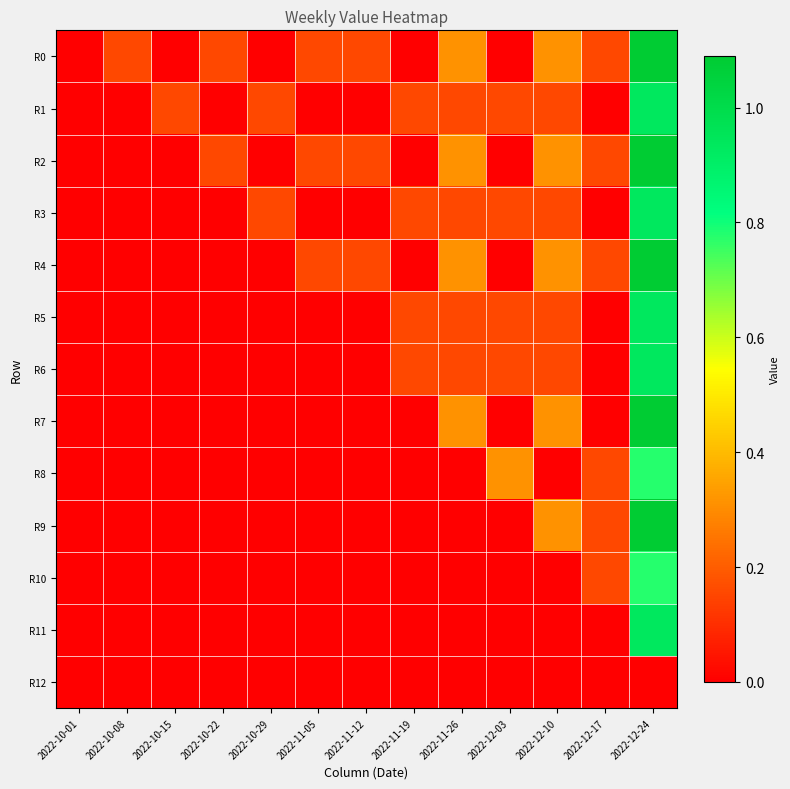

At 2022-10-08, list the series in order from smallest to largest.

R1, R2, R3, R4, R5, R6, R7, R8, R9, R10, R11, R12, R0